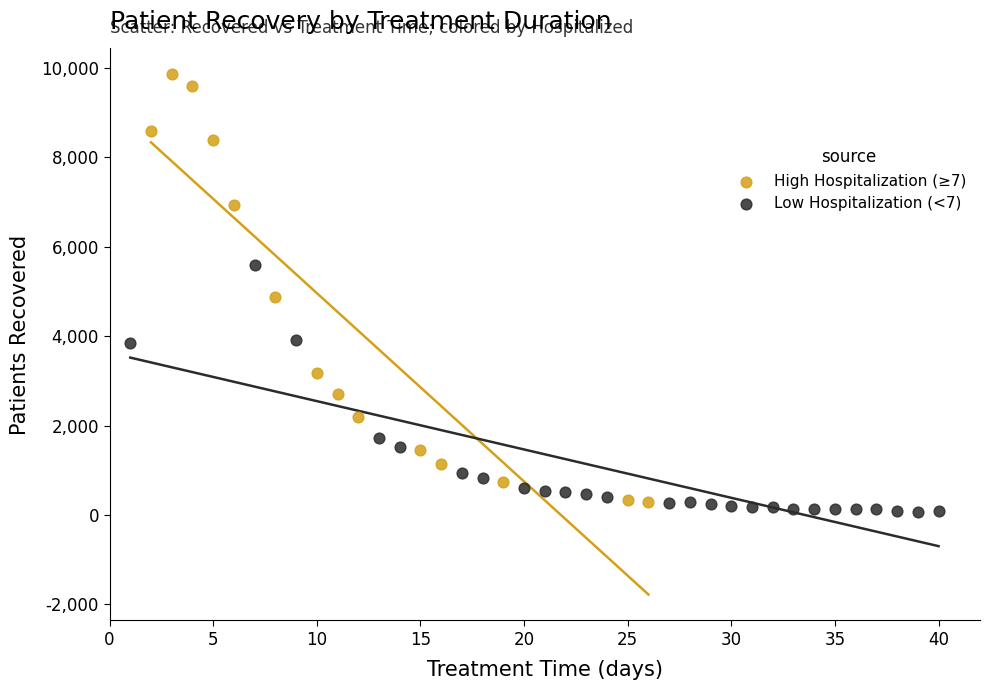

What are all the series names shown in the legend?

High Hospitalization (≥7), Low Hospitalization (<7)